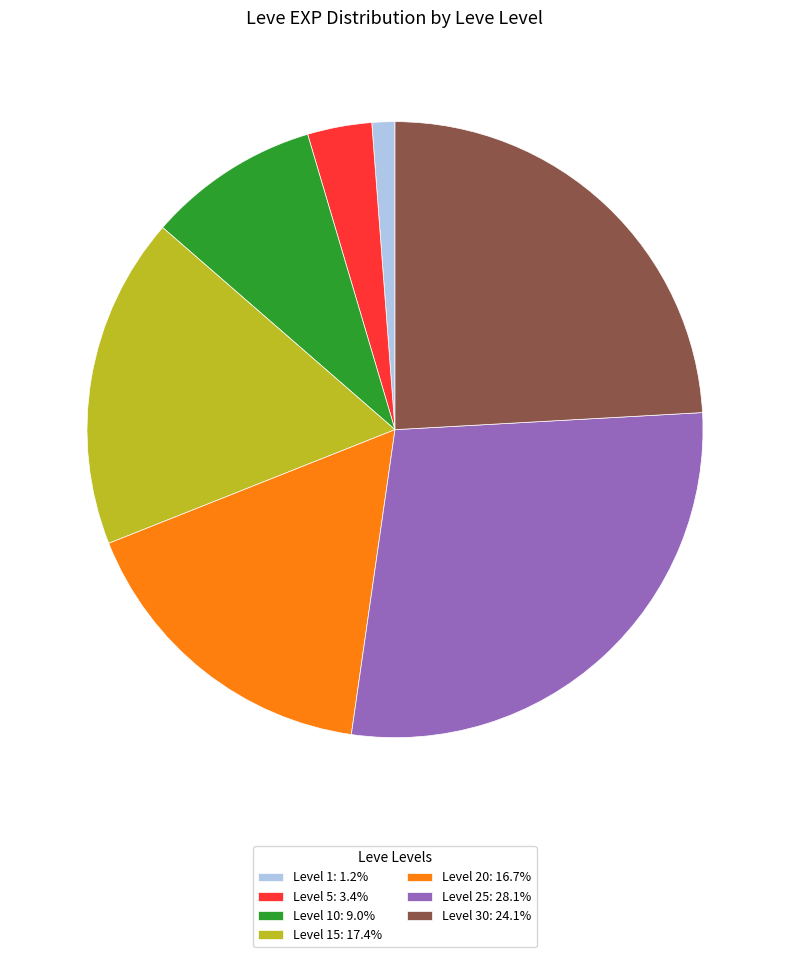

Do Level 10: 9.0% and Level 5: 3.4% together represent more than half of the pie?

No